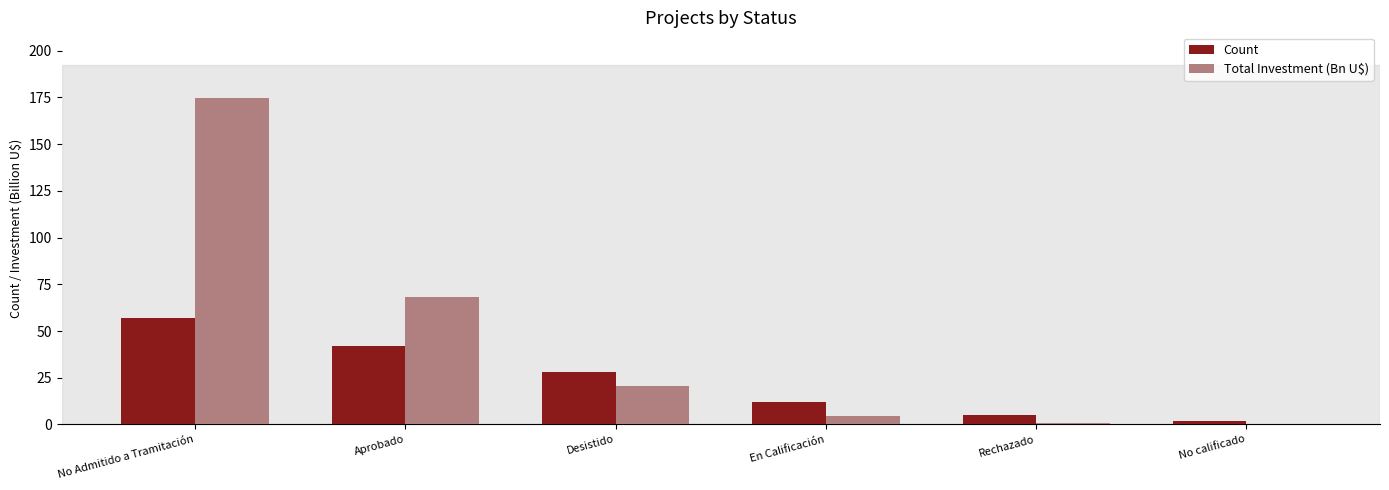

At which label does Count reach its peak?

No Admitido a Tramitación